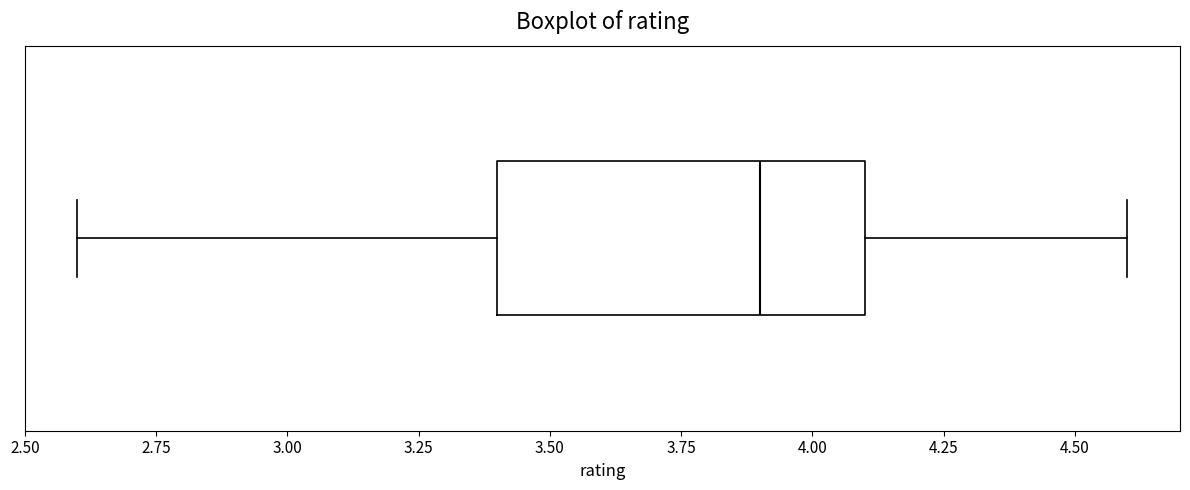

Transcribe this box plot: give where the median line is, the range the box spans, and where the two whiskers end, as read against the x-axis. The values are not printed on the chart, so give them approximately, as read against the axis.

median 3.9, box 3.4 to 4.1, whiskers 2.6 to 4.6